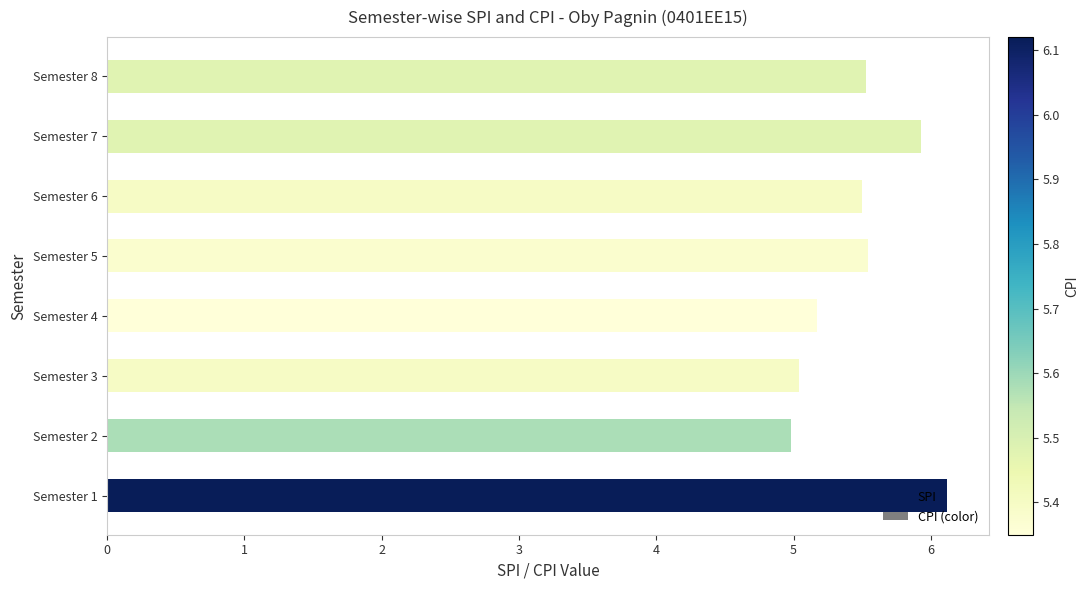

The chart shows a value of 3.2 at Semester 5. True or false?

False